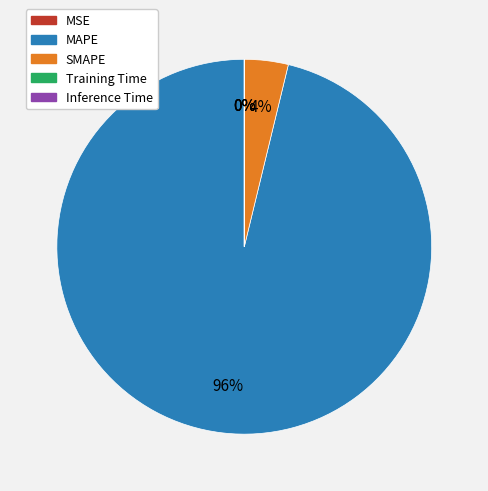

Is it true that SMAPE is 4% of the pie?

True